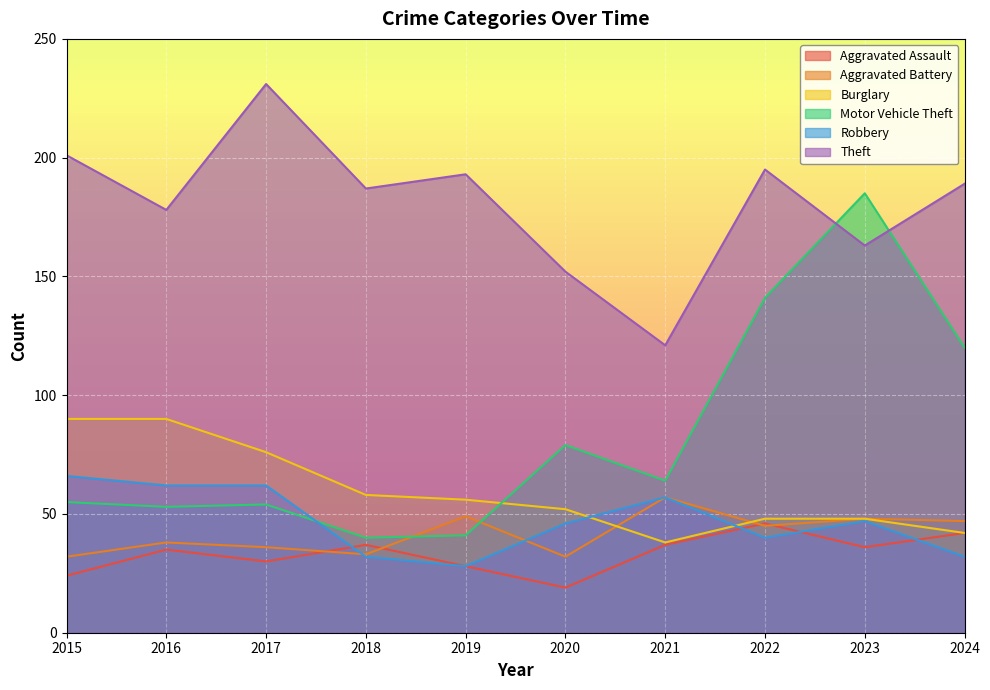

The value of Burglary at 2018 is 58. True or false?

True